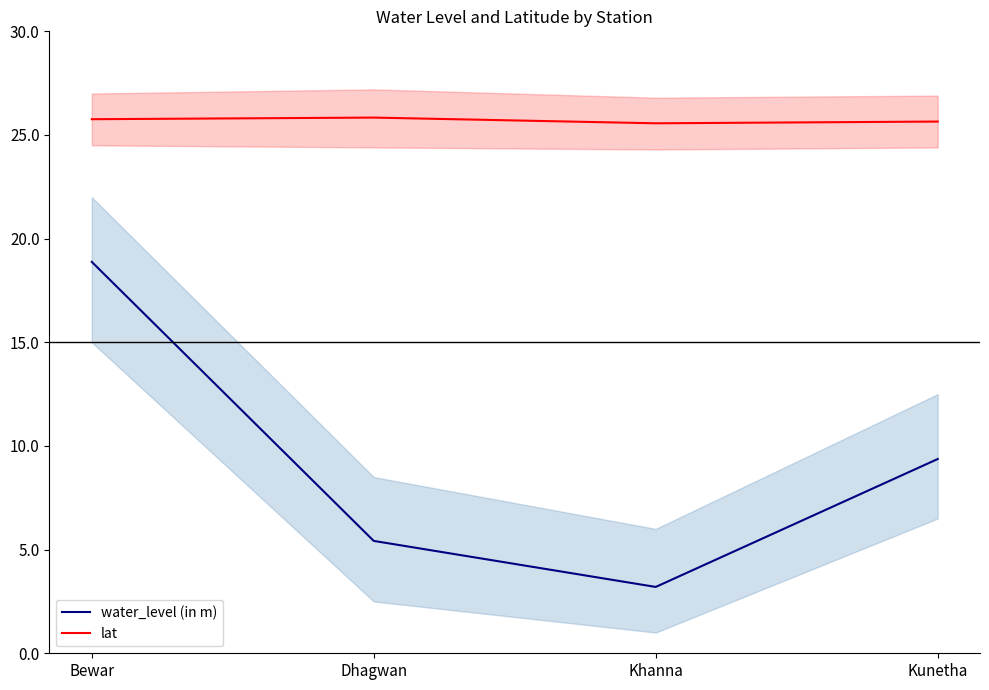

True or false: lat and water_level (in m) intersect in this chart.

False